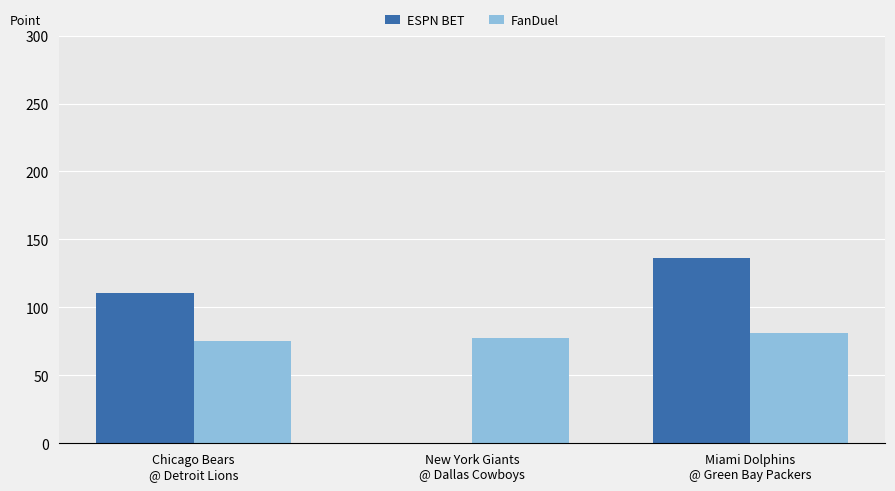

Where does the ESPN BET series first go above 110?

Chicago Bears
@ Detroit Lions